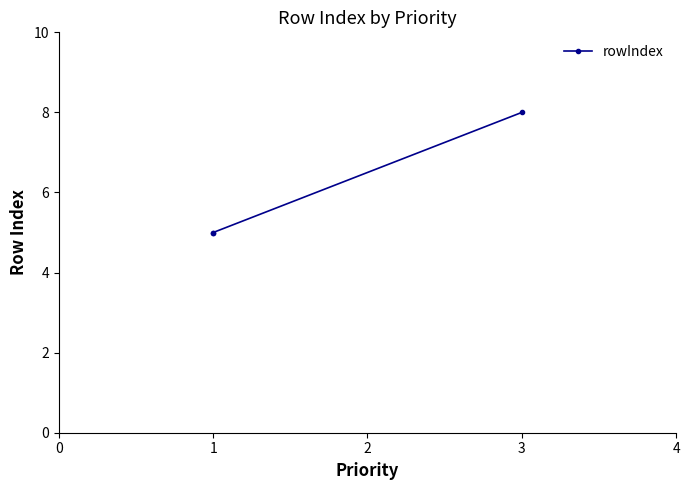

What is the value of the 3rd point from the left?

8